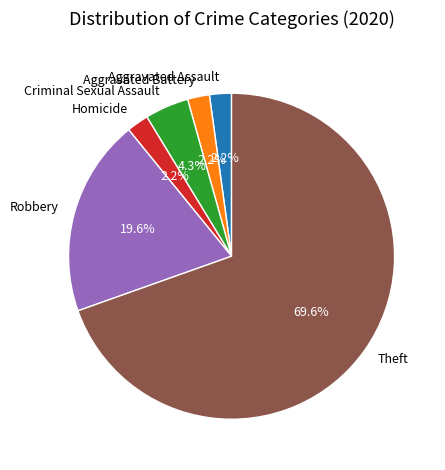

Is it true that Aggravated Battery is 2% of the pie?

True